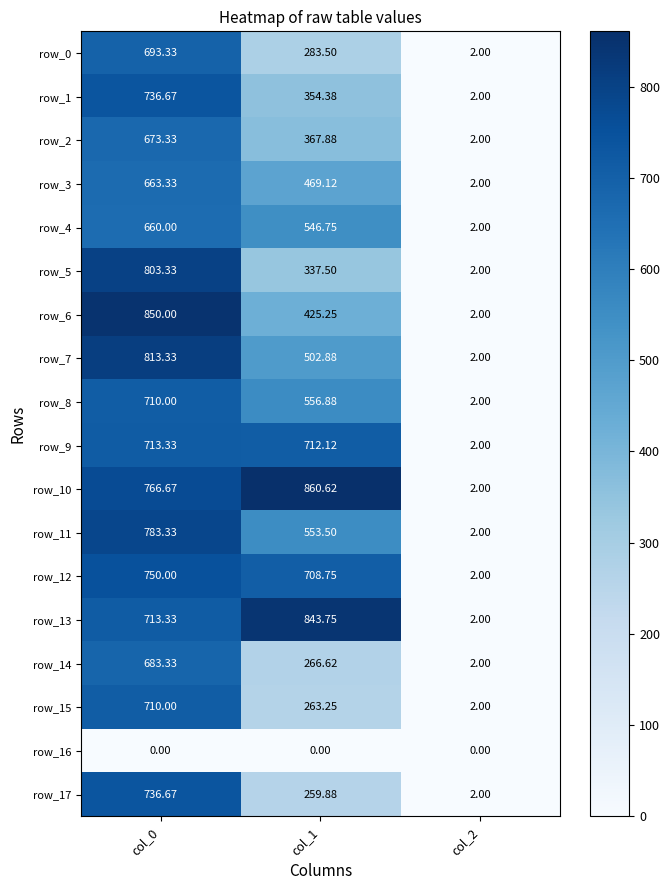

At which category is the sum across all series the highest?

col_0